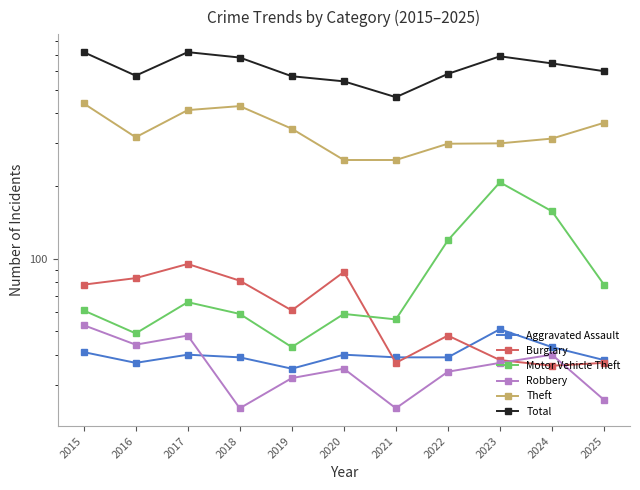

What is the value of the Total point at the 9th from the left?

688